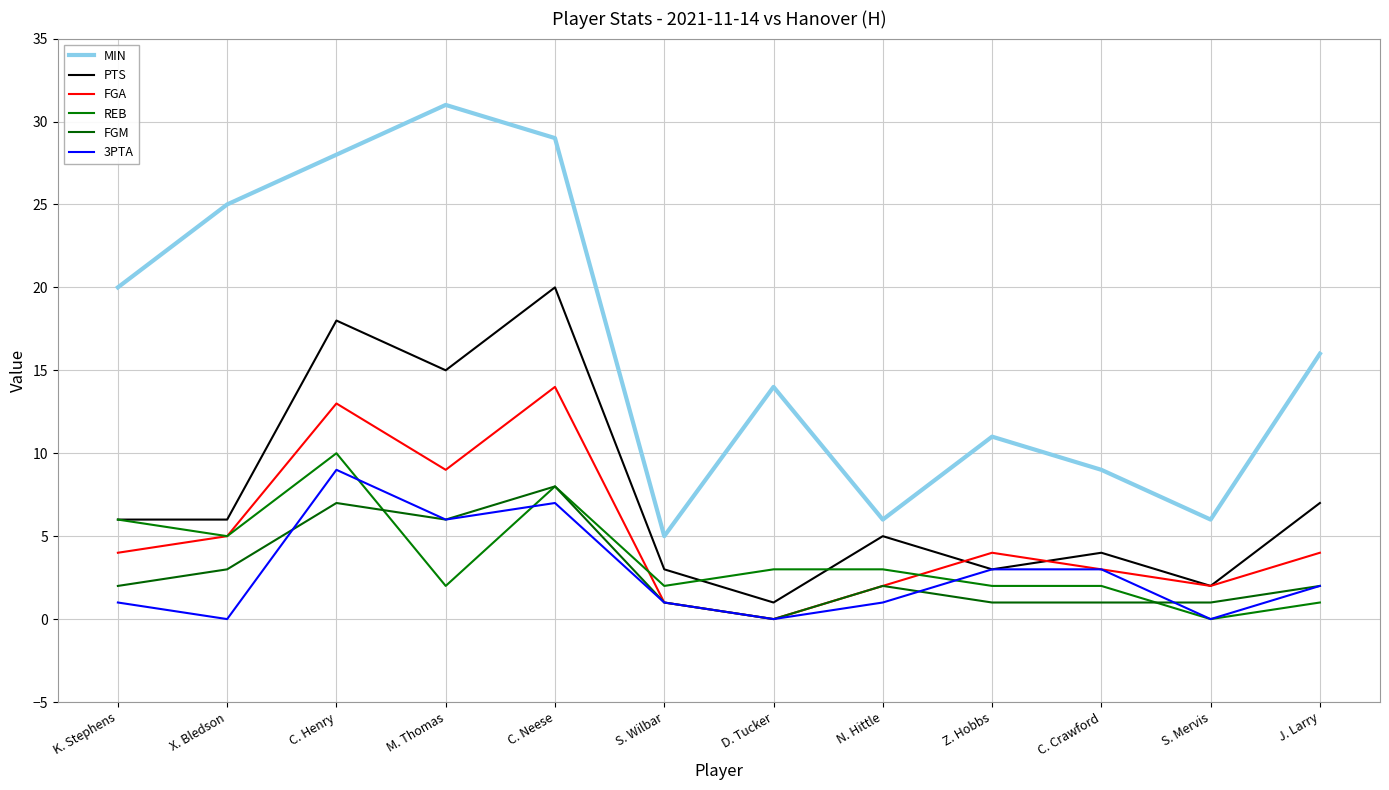

Which series has the widest spread of values?

MIN